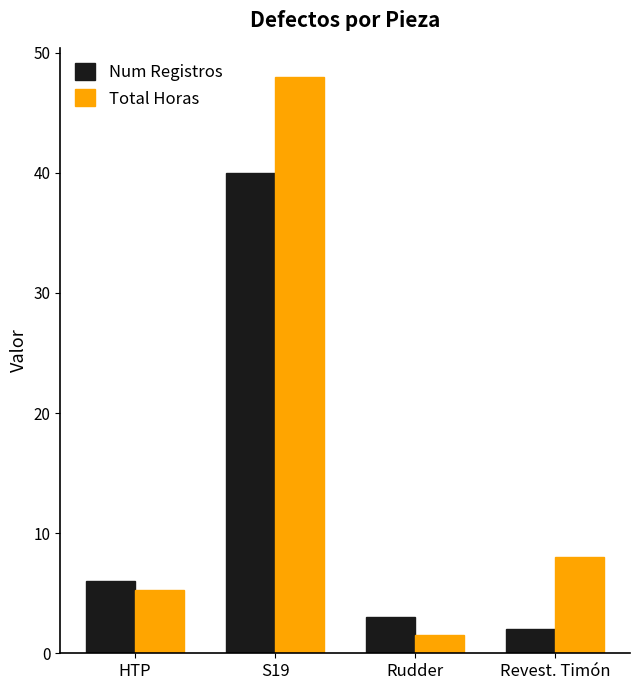

Where is Num Registros nearest to the value 21?

HTP